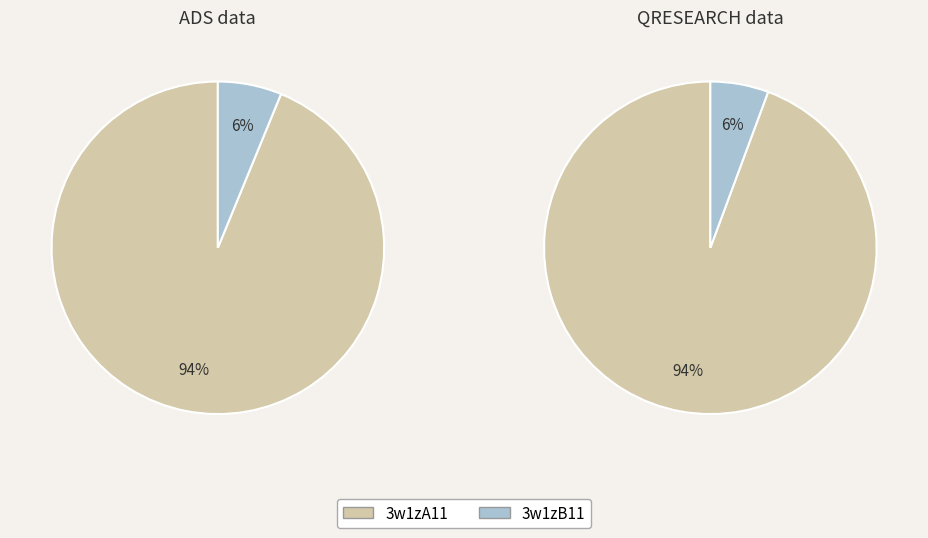

How much of the chart is everything except 3w1zB11?

93.8%